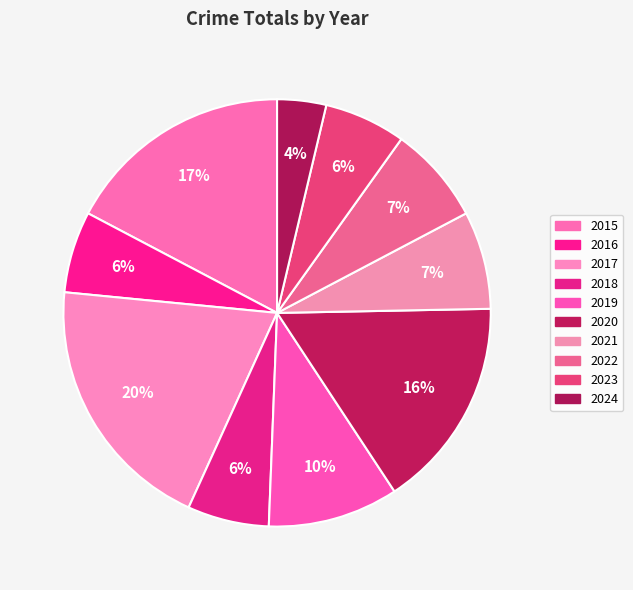

How much of the chart is everything except 2020?

84.0%